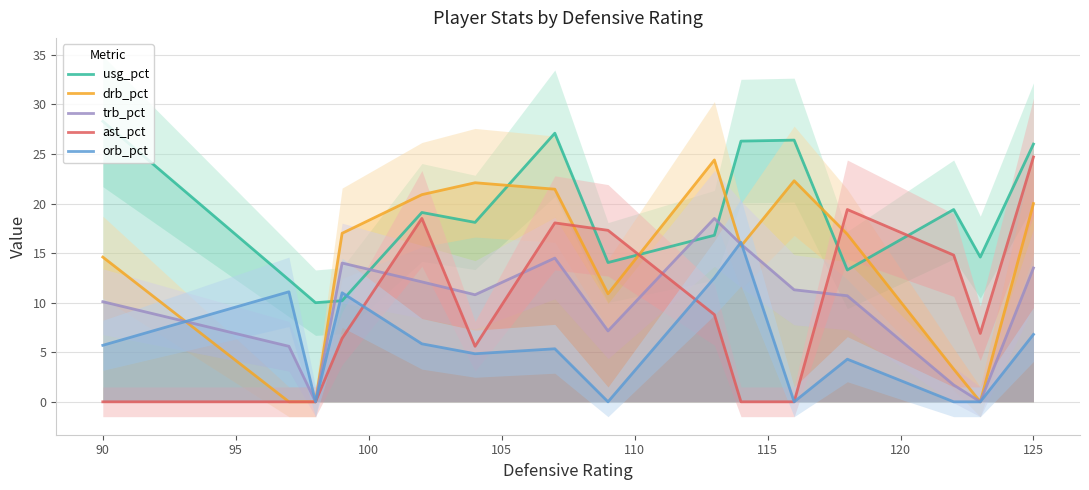

Is it true that usg_pct equals 37.3 at 90?

False